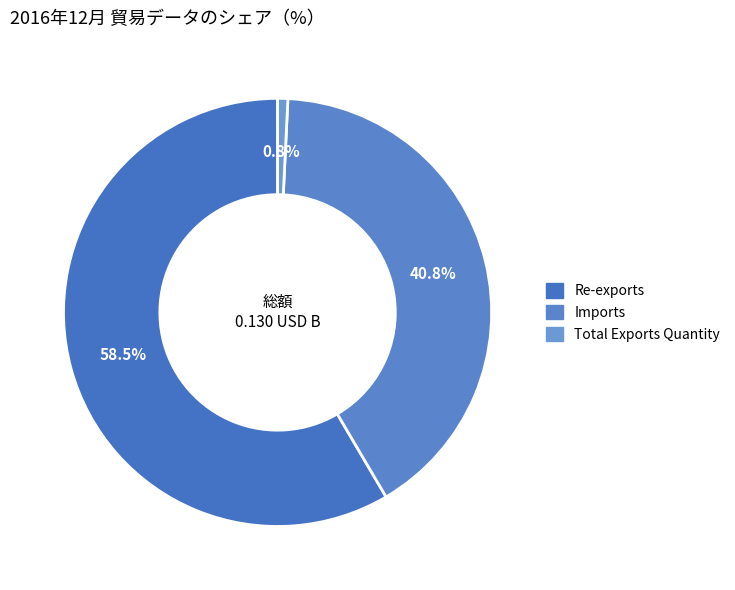

Which category has the smallest portion of the pie?

Total Exports Quantity